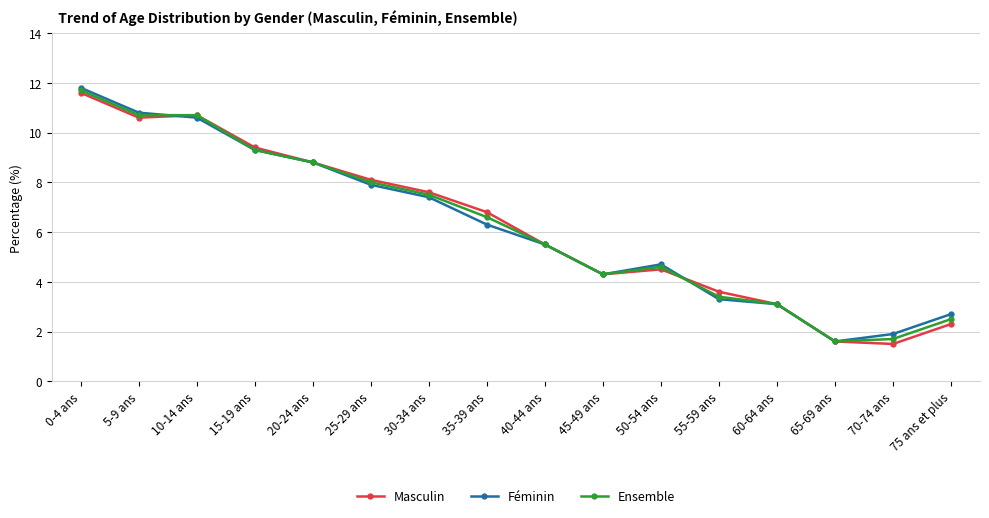

List the labels in order of Féminin value, smallest first.

65-69 ans, 70-74 ans, 75 ans et plus, 60-64 ans, 55-59 ans, 45-49 ans, 50-54 ans, 40-44 ans, 35-39 ans, 30-34 ans, 25-29 ans, 20-24 ans, 15-19 ans, 10-14 ans, 5-9 ans, 0-4 ans